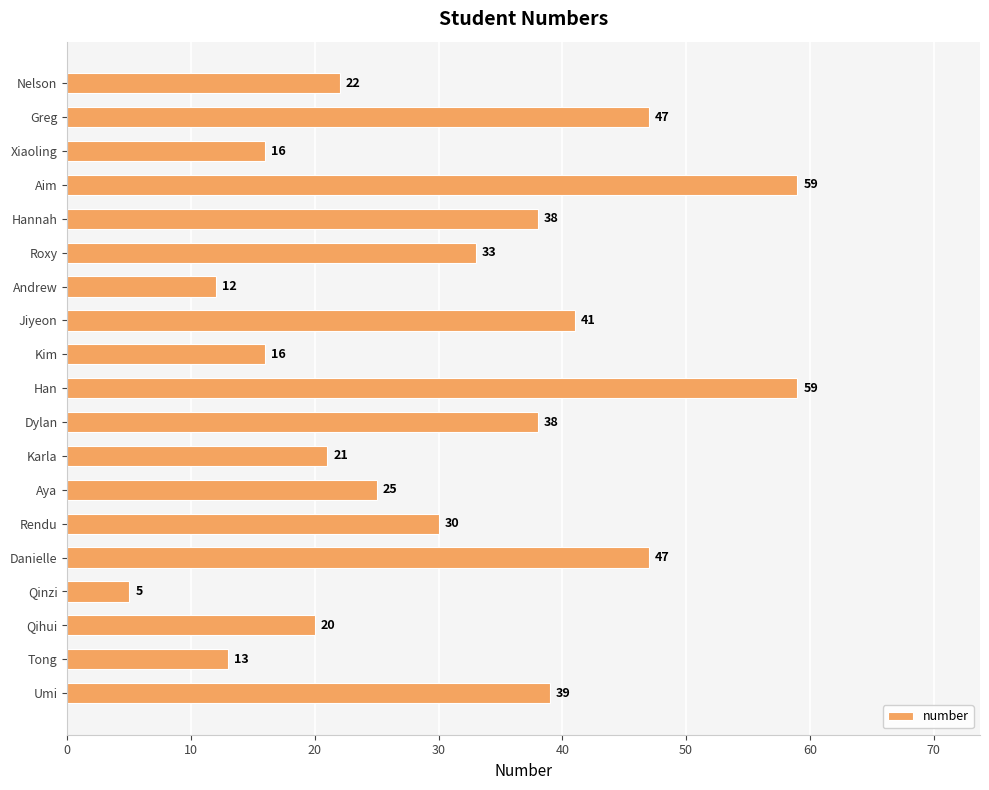

What is the value of the 3rd bar from the top?

16